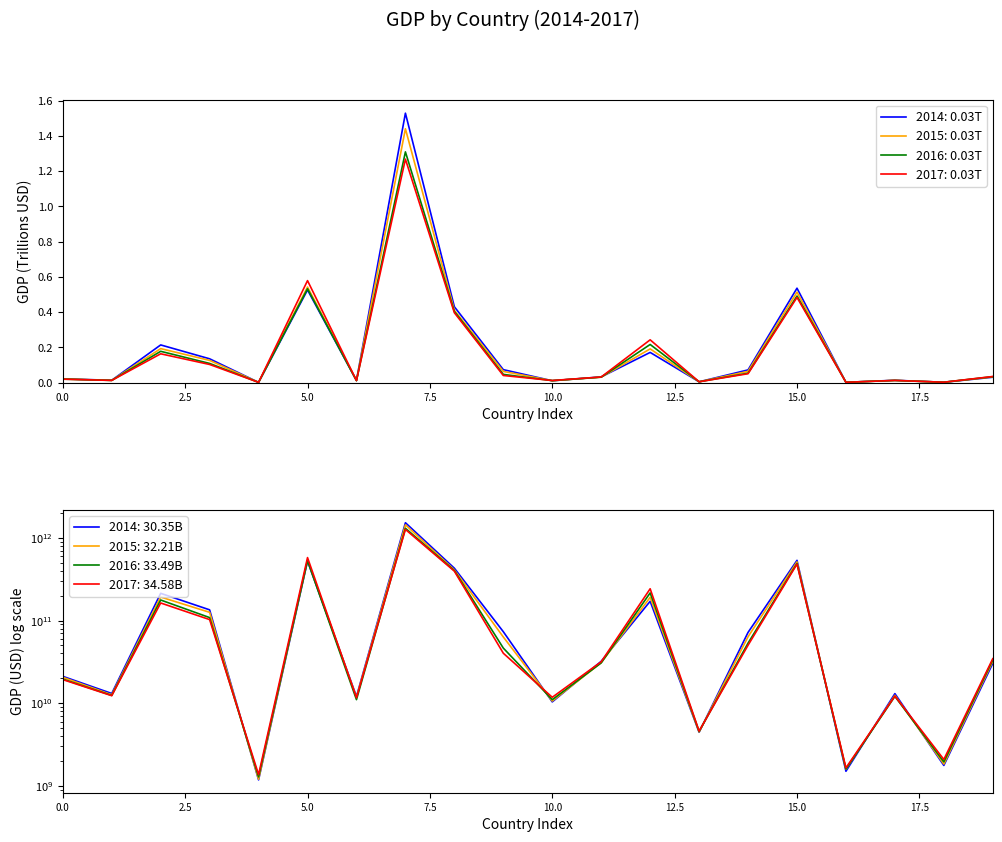

What is the difference between the maximum and minimum values in the 2017 series?

1.3